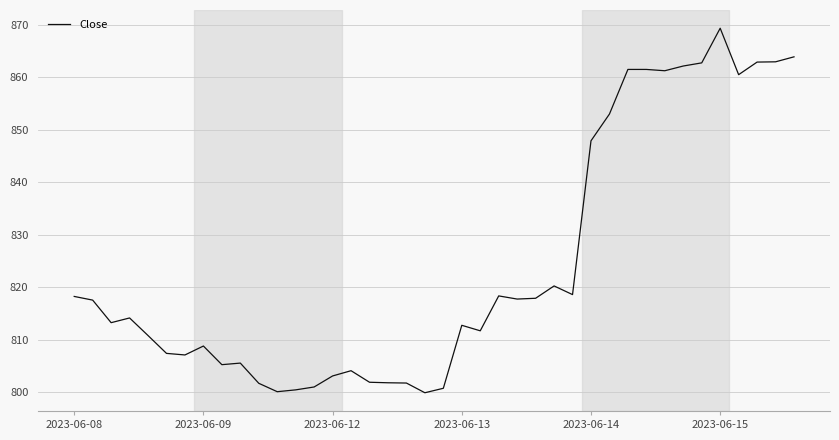

What is the maximum value shown in the chart?

869.3